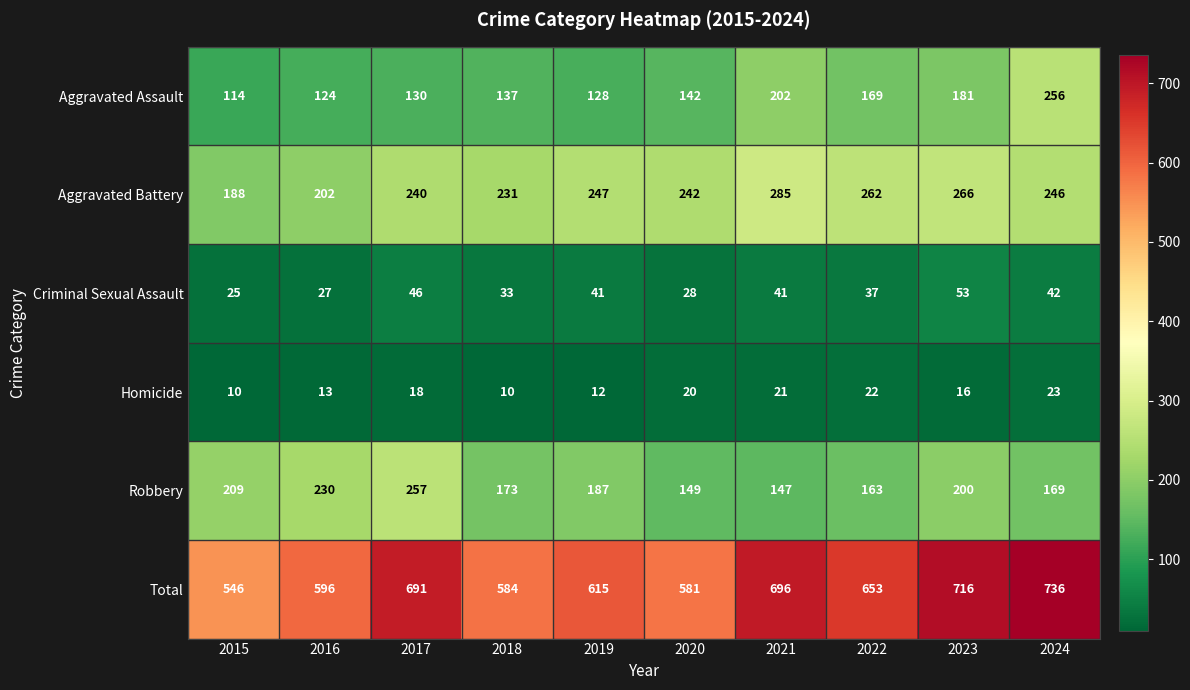

What is the sum of the Total values at 2024 and 2017?

1427